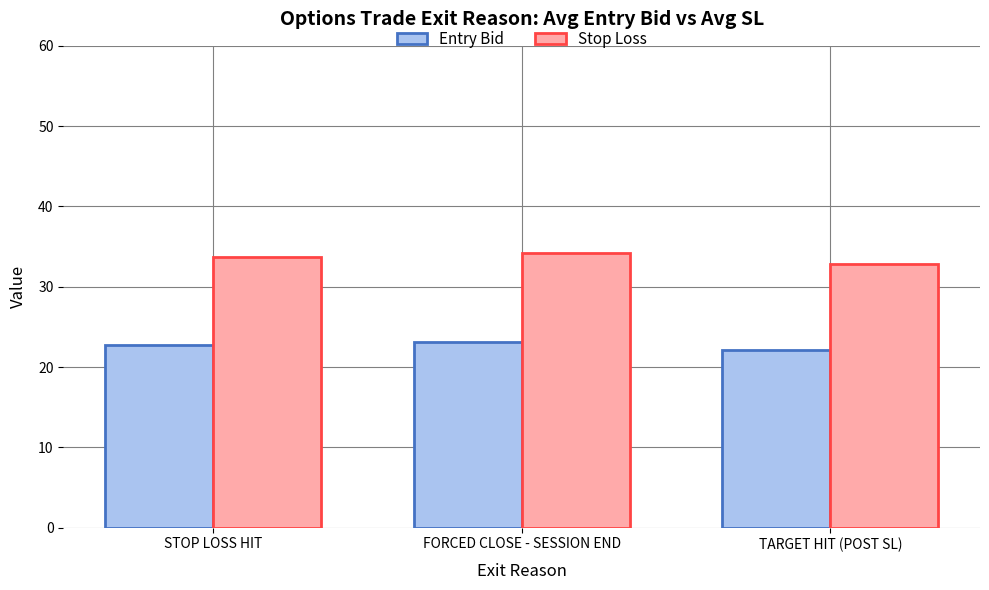

At how many categories does at least one series exceed 23?

3